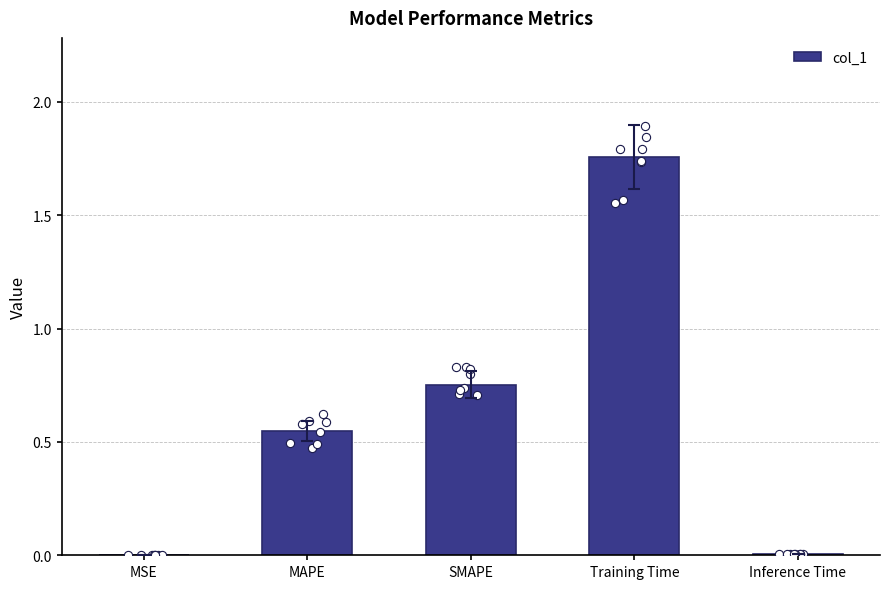

Which has a higher value, SMAPE or MSE?

SMAPE